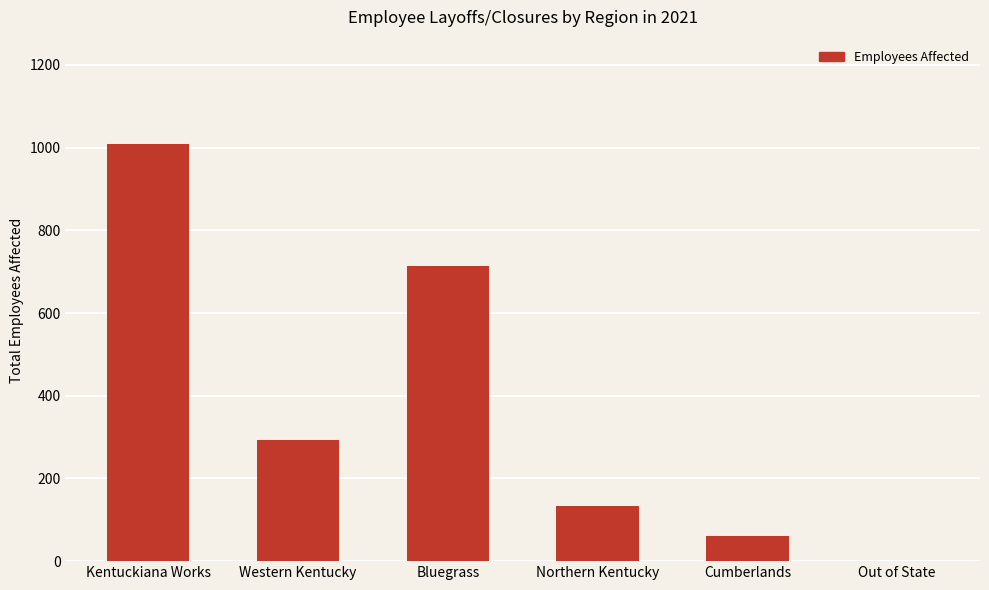

Which category has the highest value across all series?

Kentuckiana Works